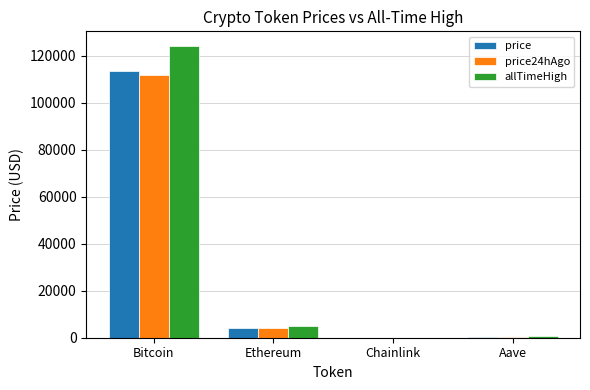

Is the value of price at Bitcoin greater than the value of allTimeHigh at Aave?

Yes